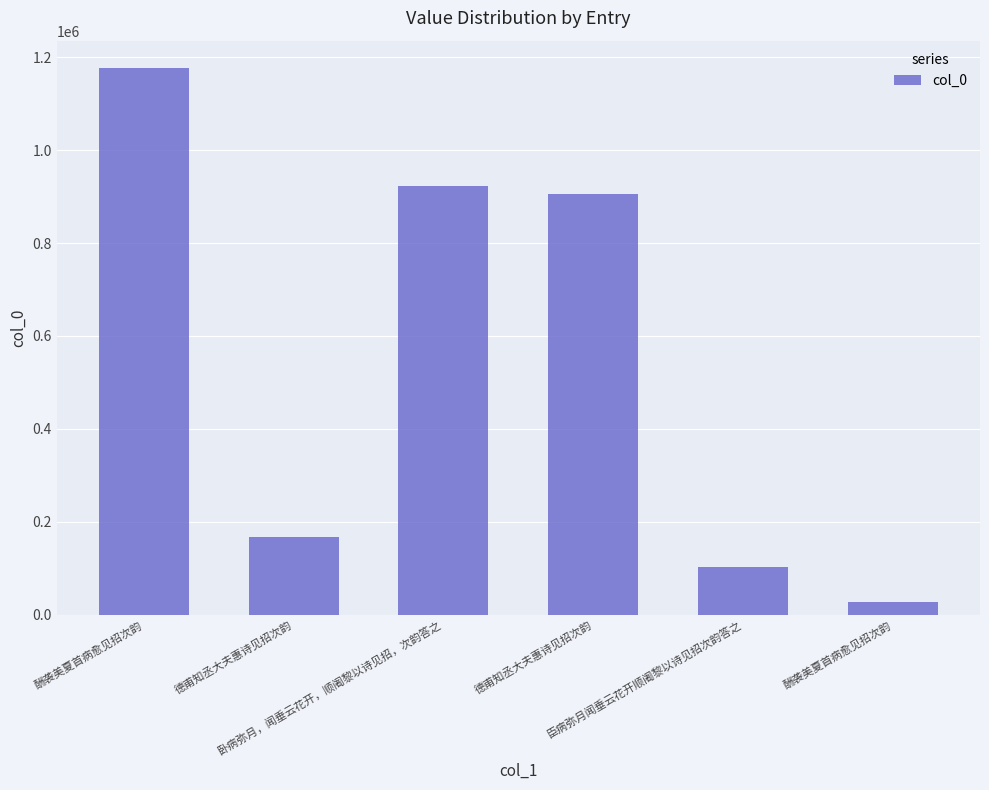

Is it true that the value at 卧病弥月，闻垂云花开，顺阇黎以诗见招，次韵答之 is 358737?

False